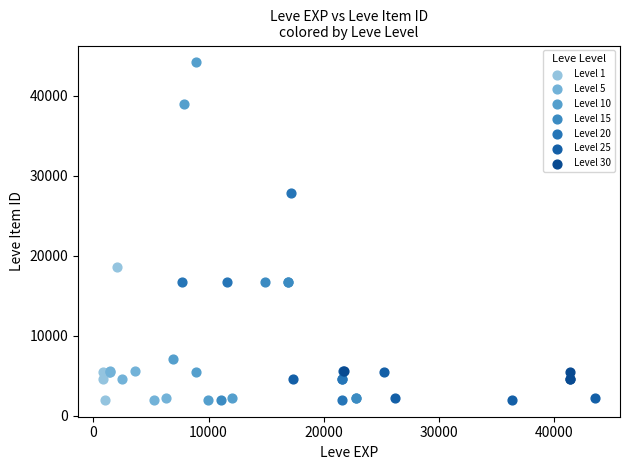

Which series has the largest Y range (max minus min)?

Level 10